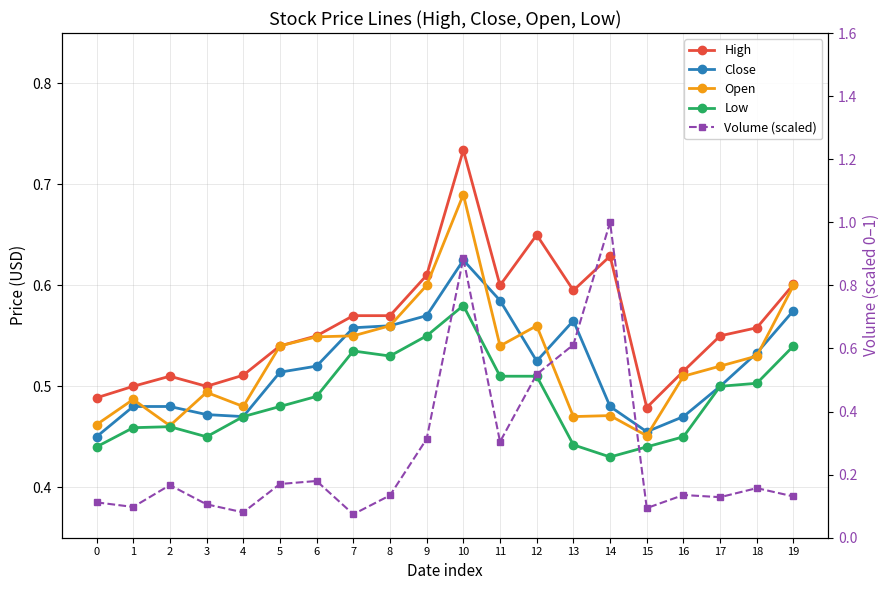

Between 11 and 10, which is larger?

10